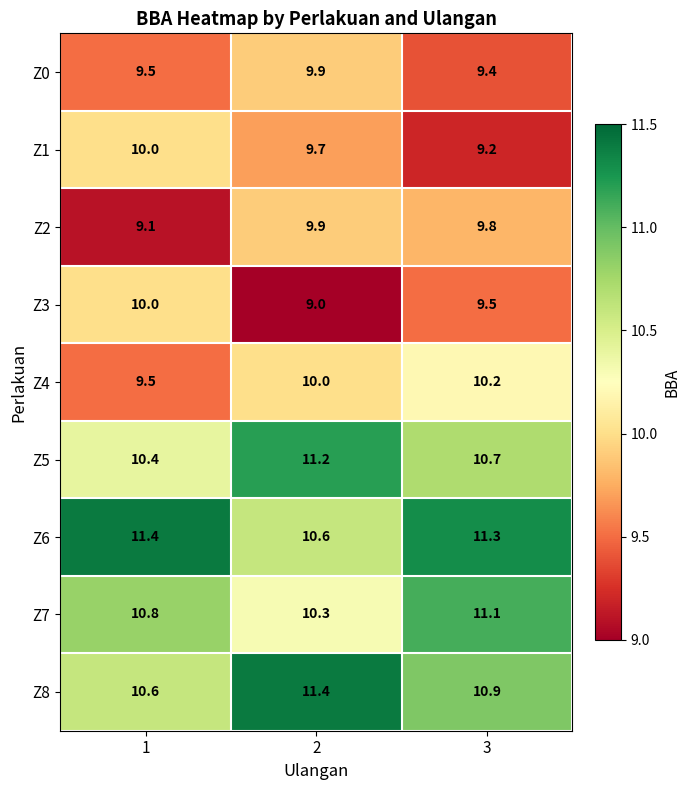

Reading left to right, what are all the values shown in this chart?

Z0: 1=9.5	2=9.9	3=9.4
Z1: 1=10.0	2=9.7	3=9.2
Z2: 1=9.1	2=9.9	3=9.8
Z3: 1=10.0	2=9.0	3=9.5
Z4: 1=9.5	2=10.0	3=10.2
Z5: 1=10.4	2=11.2	3=10.7
Z6: 1=11.4	2=10.6	3=11.3
Z7: 1=10.8	2=10.3	3=11.1
Z8: 1=10.6	2=11.4	3=10.9